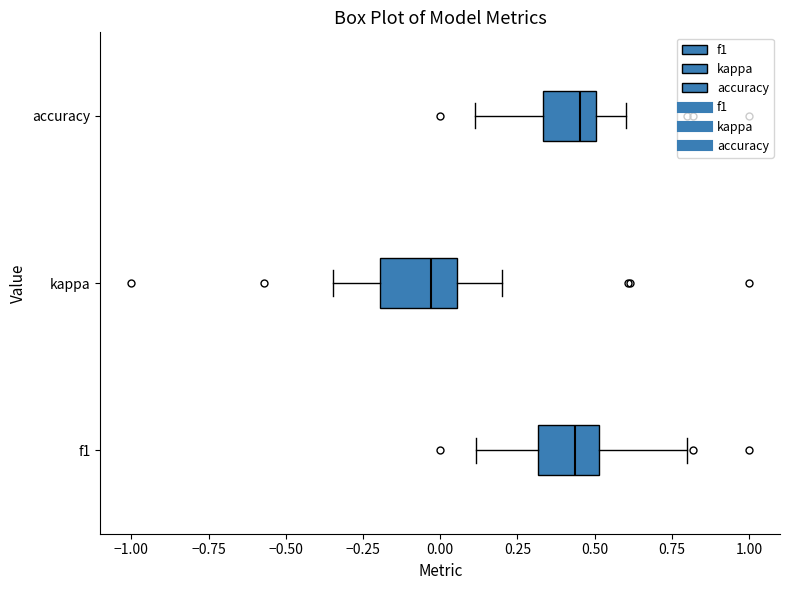

Which box has the furthest to the left median line?

kappa